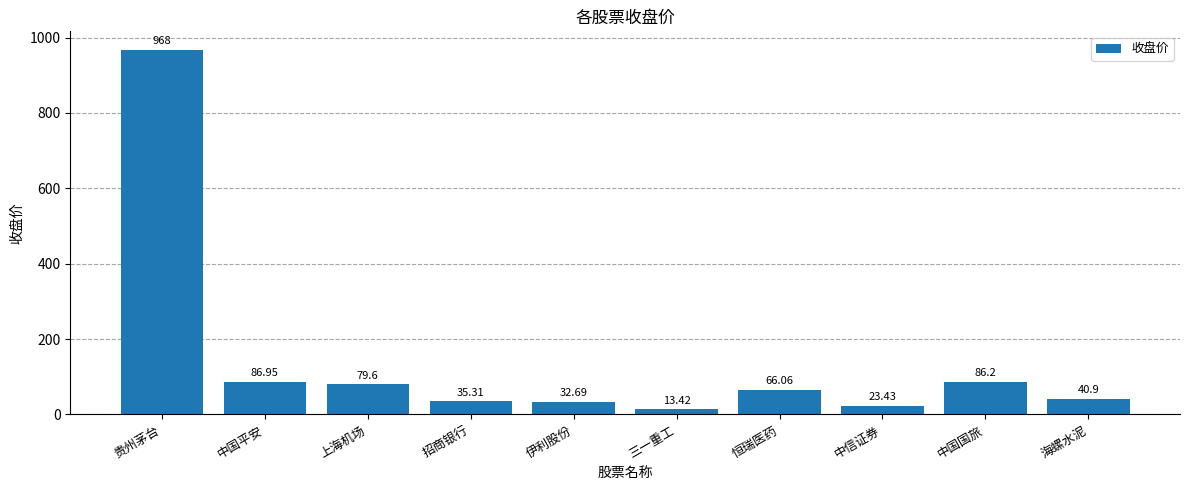

Rank the categories by value from highest to lowest.

贵州茅台, 中国平安, 中国国旅, 上海机场, 恒瑞医药, 海螺水泥, 招商银行, 伊利股份, 中信证券, 三一重工